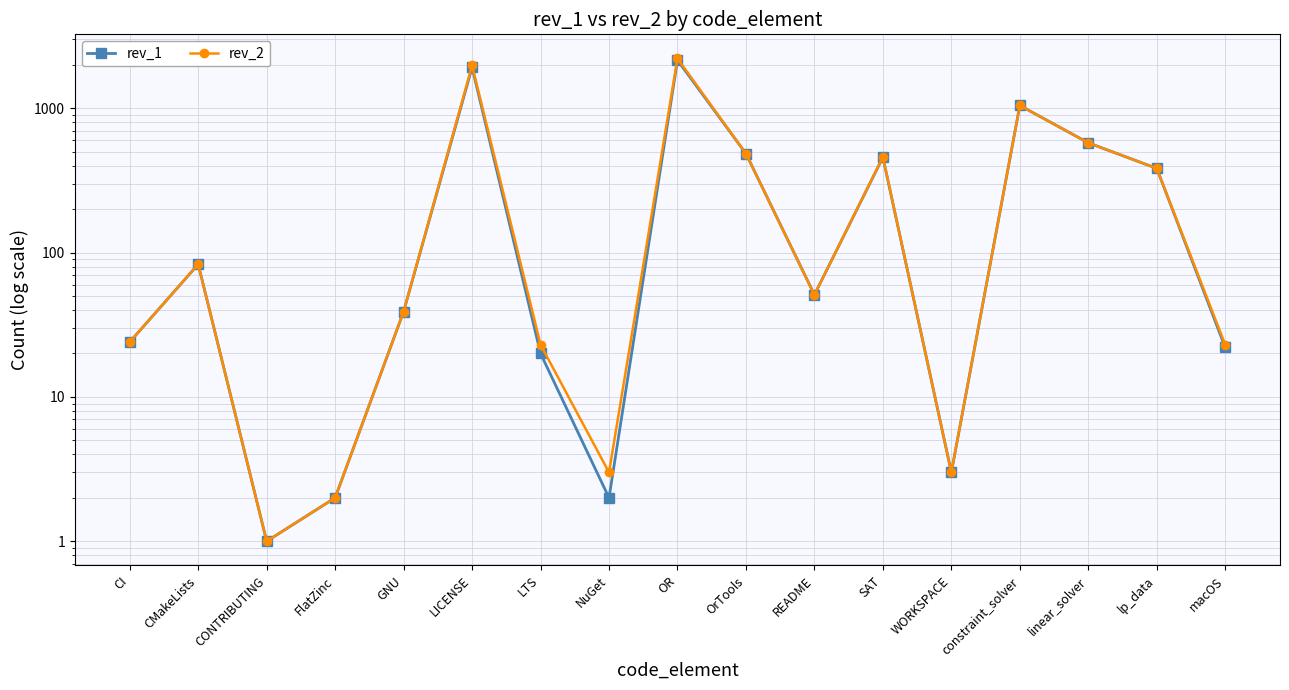

How many data points does each series have?

17